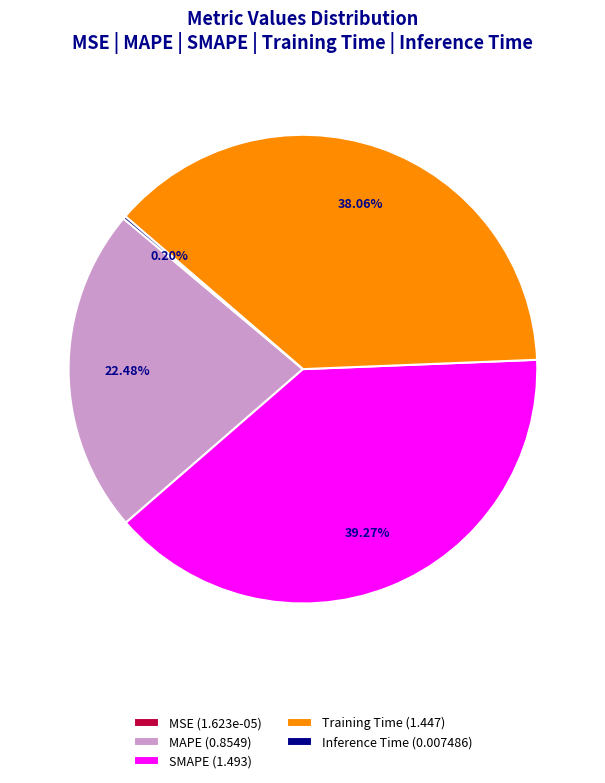

Is it true that Training Time is 32% of the pie?

False